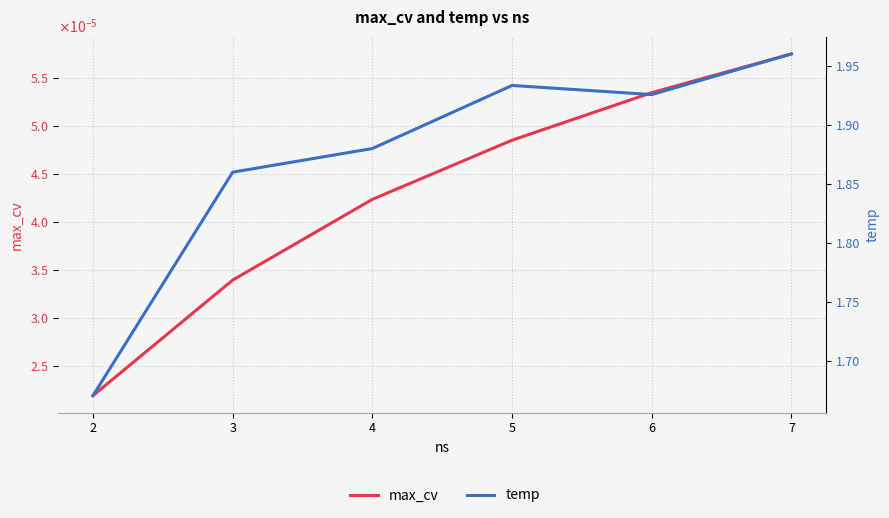

Count the number of categories in the chart.

6